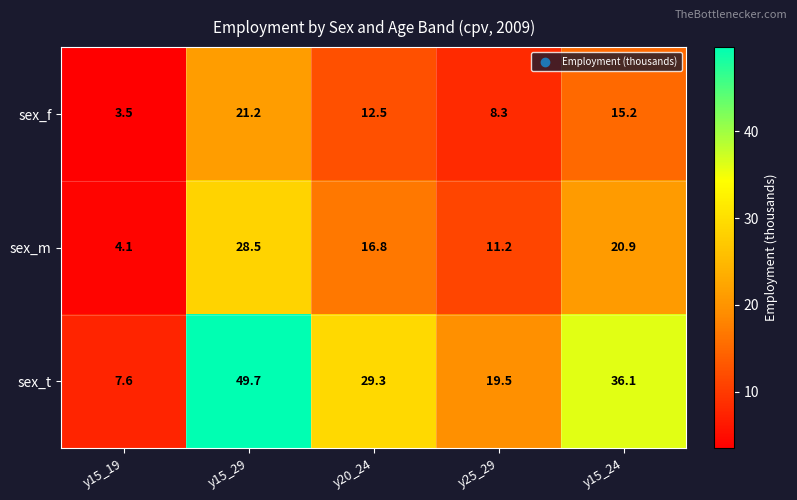

True or false: sex_m has a value of 11.2 at y25_29.

True